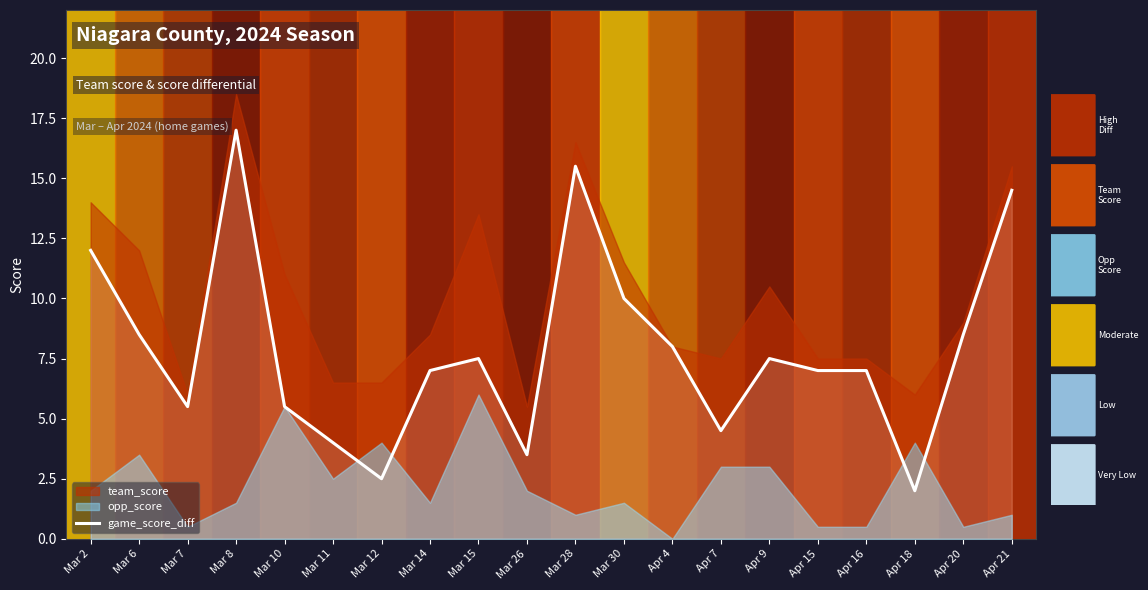

What is the change in value from Mar 12 to Apr 20?

+6.0